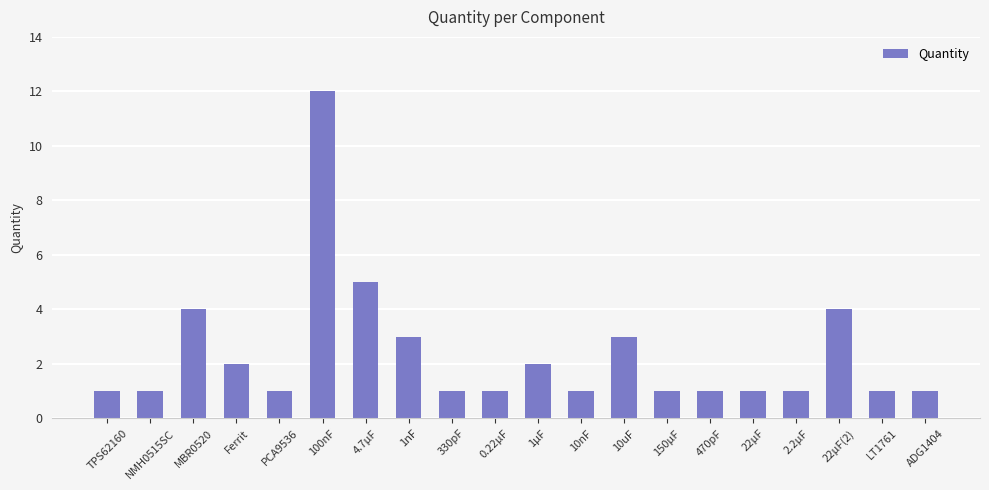

What is the difference between the second highest and minimum values?

4